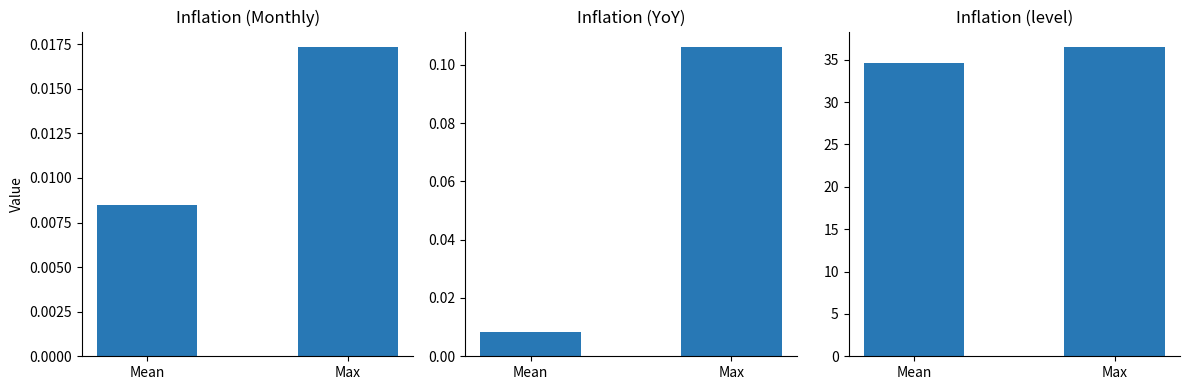

At which label does Inflation (level) reach its peak?

Max